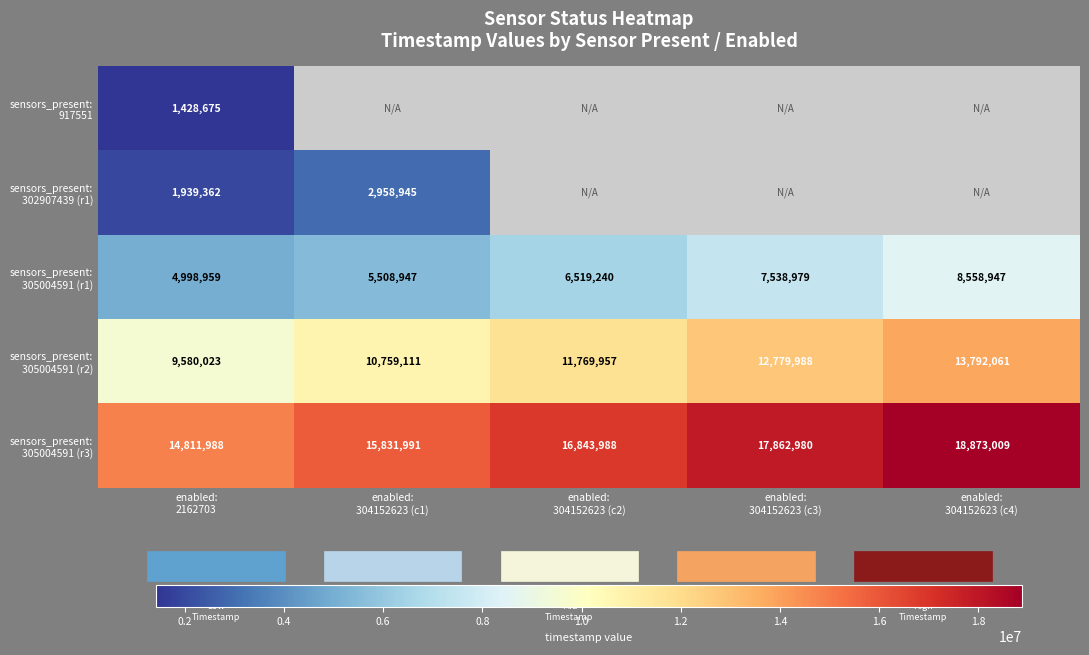

What is the smallest value displayed?

1428675.0